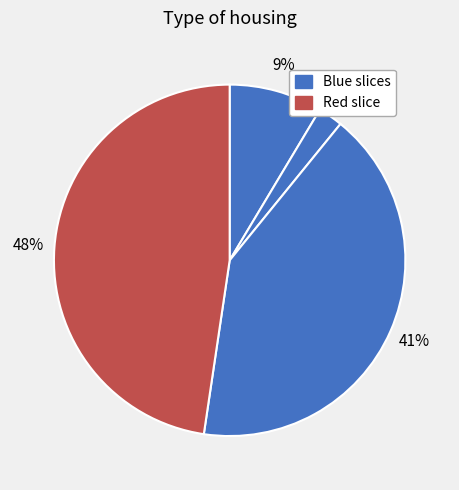

To the nearest percent, what is the average slice percentage?

25%